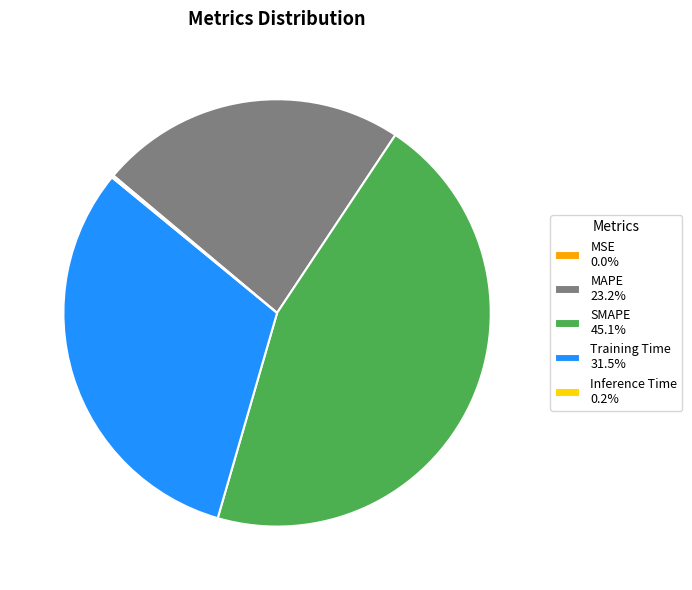

What is the largest slice in the pie chart?

SMAPE